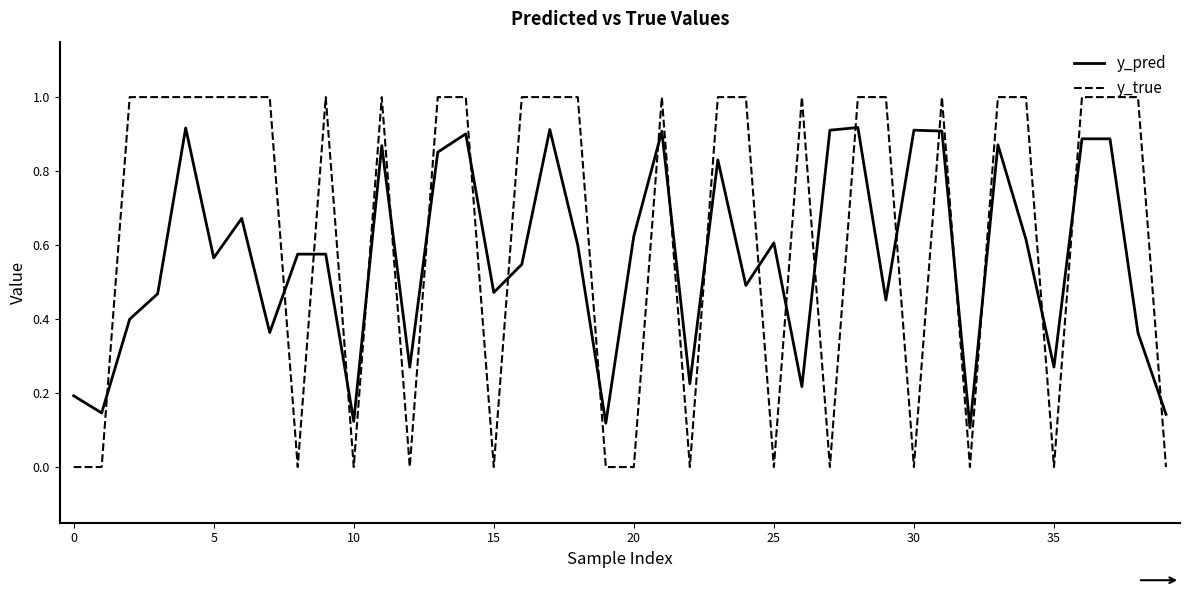

After their last crossing, which series has the higher values: y_pred or y_true?

y_pred